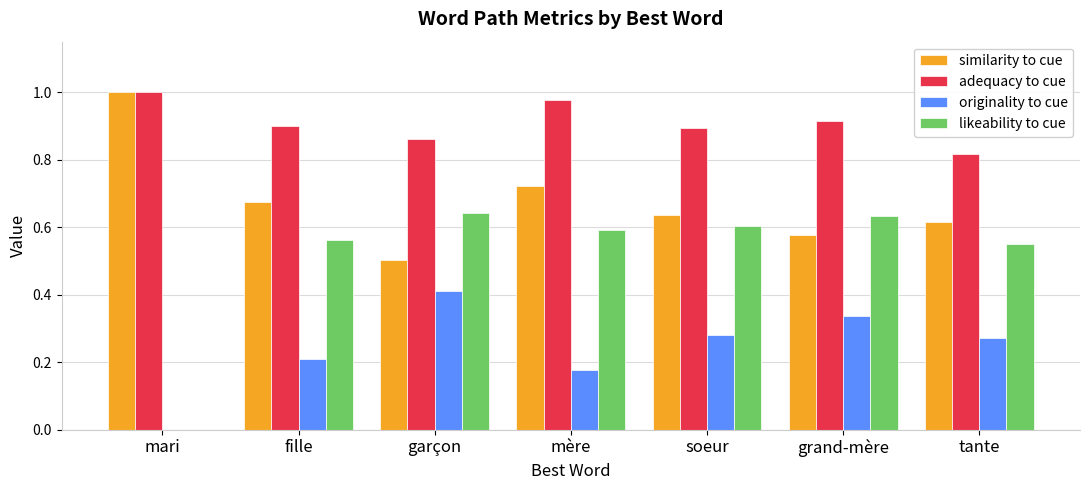

Between mari and grand-mère, which series saw the biggest shift?

likeability to cue